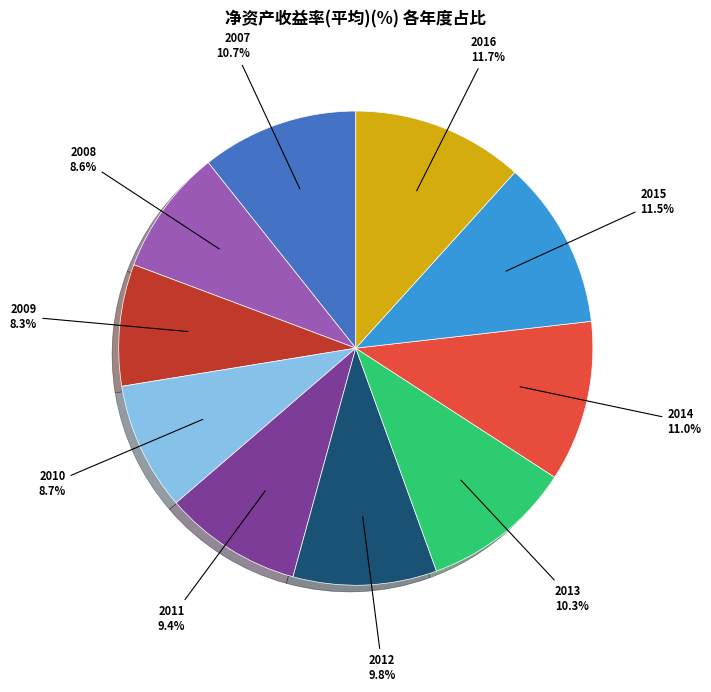

True or false: 2010 accounts for 9% of the total.

True